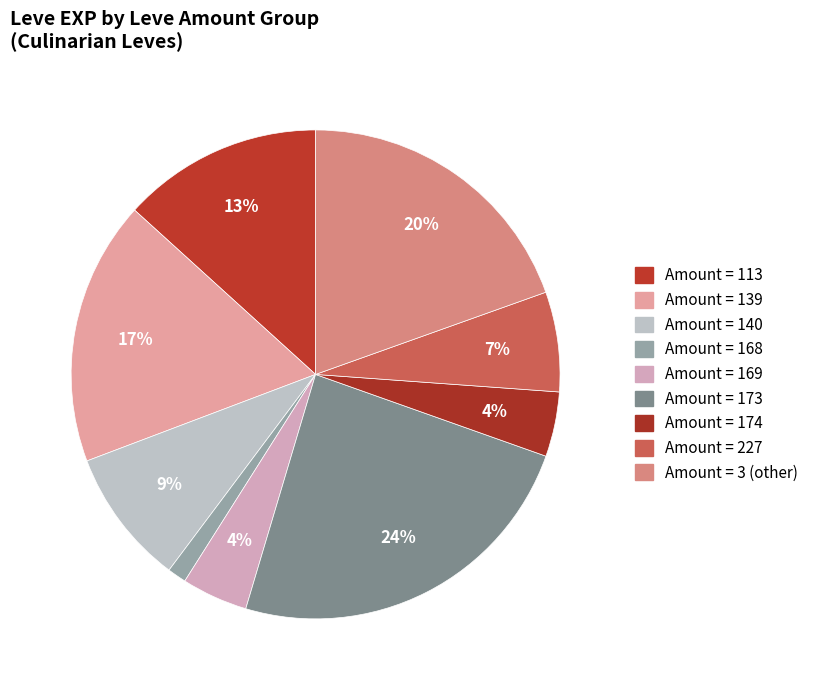

Count the number of slices in the pie.

9